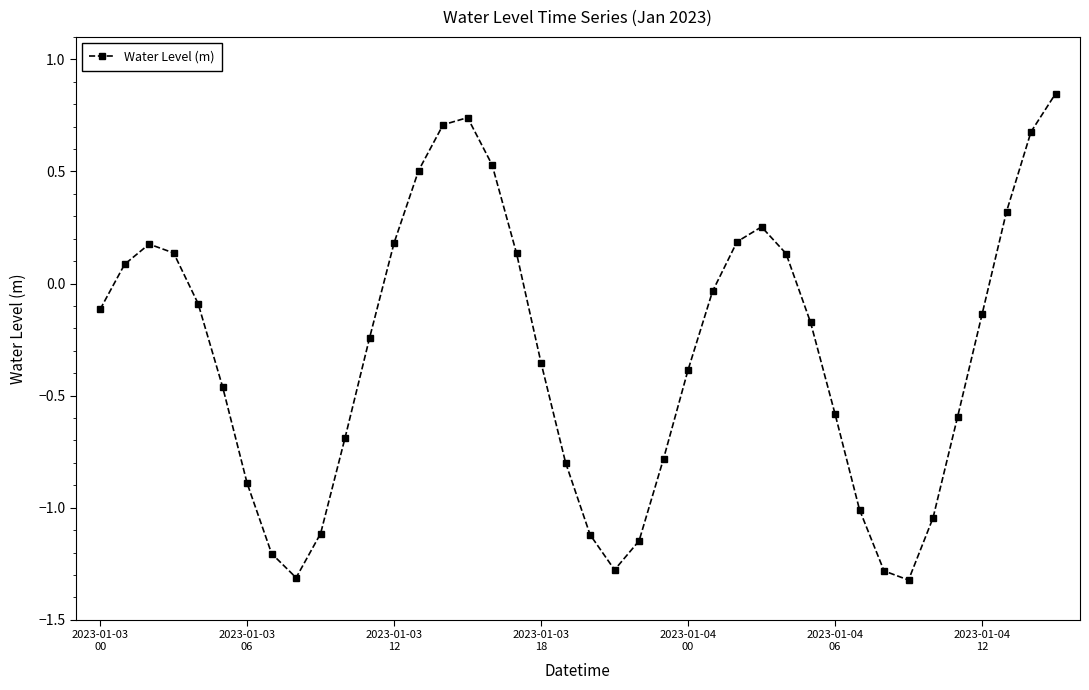

What is the smallest value displayed?

-1.3